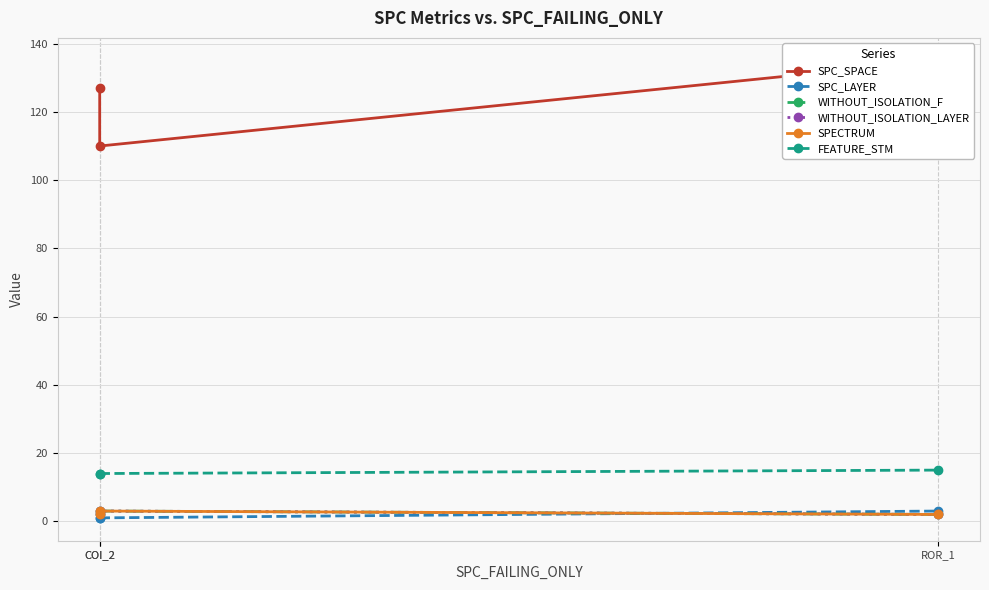

At which label is WITHOUT_ISOLATION_LAYER closest to 2?

COI_2